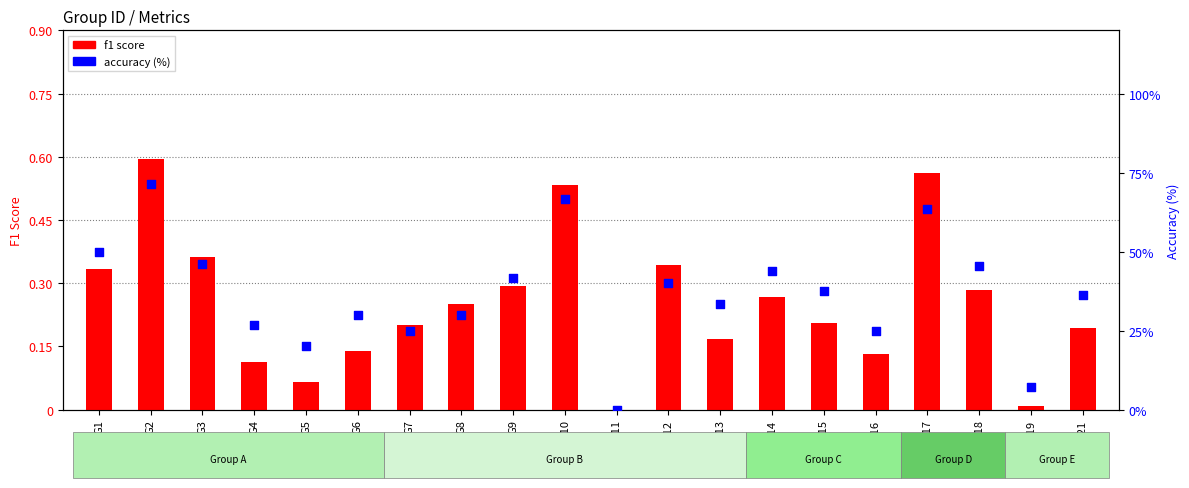

Is the value of f1 score at G18 greater than the value of accuracy (%) at G3?

No